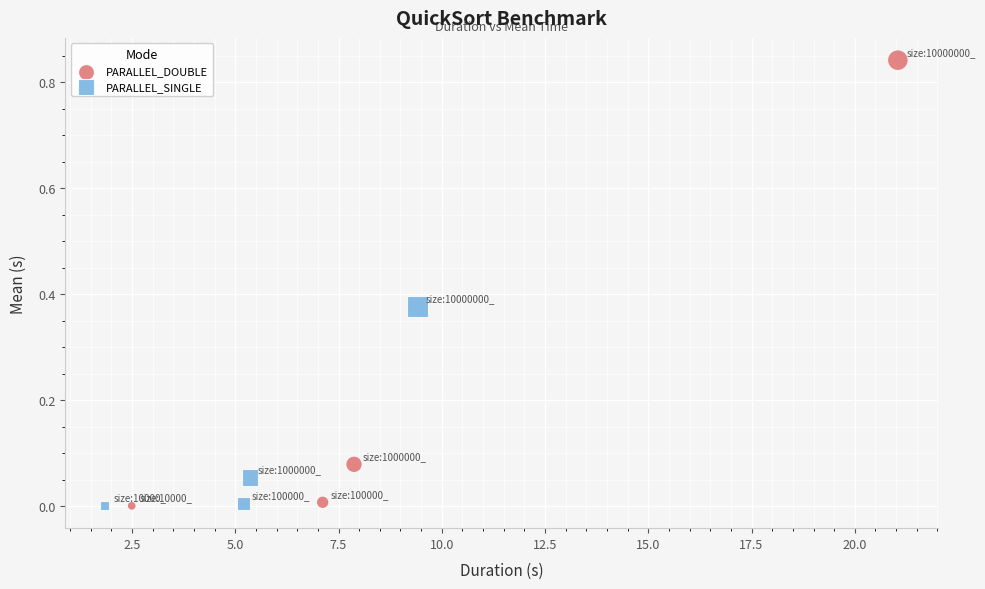

Which series has the largest Y range (max minus min)?

PARALLEL_DOUBLE